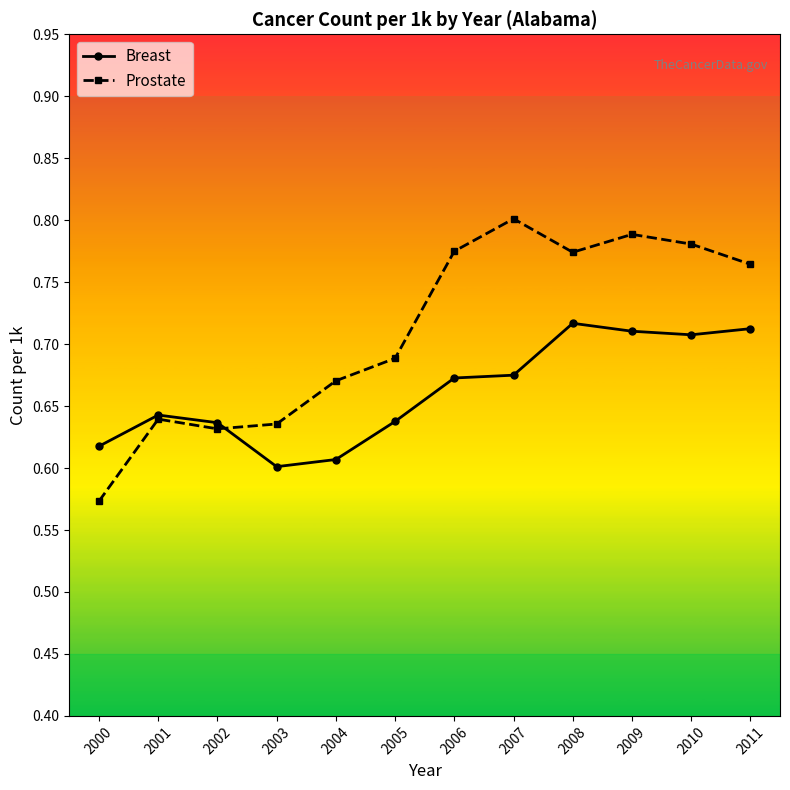

The value of Prostate at 2003 is 0.6. True or false?

True